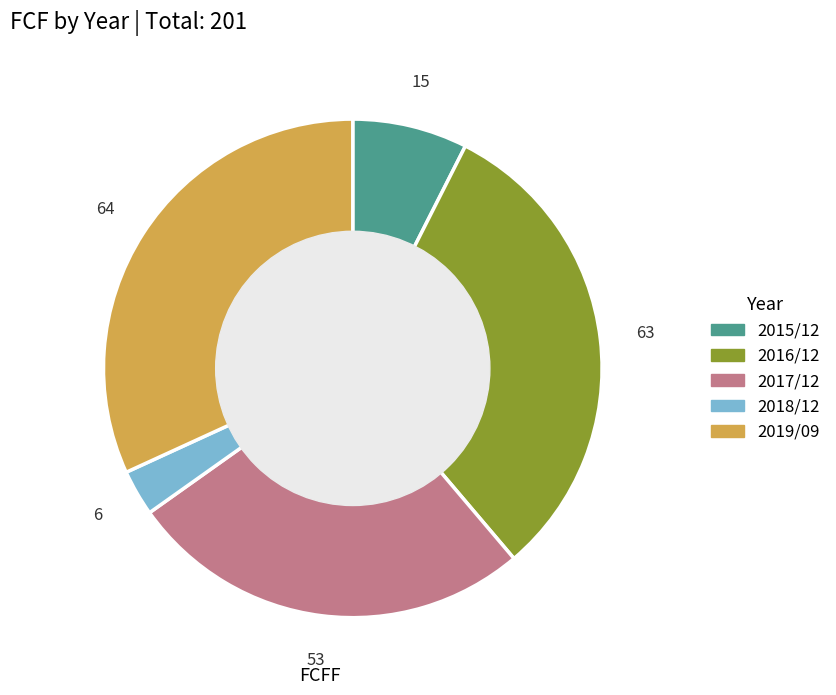

How many slices are in this pie chart?

5